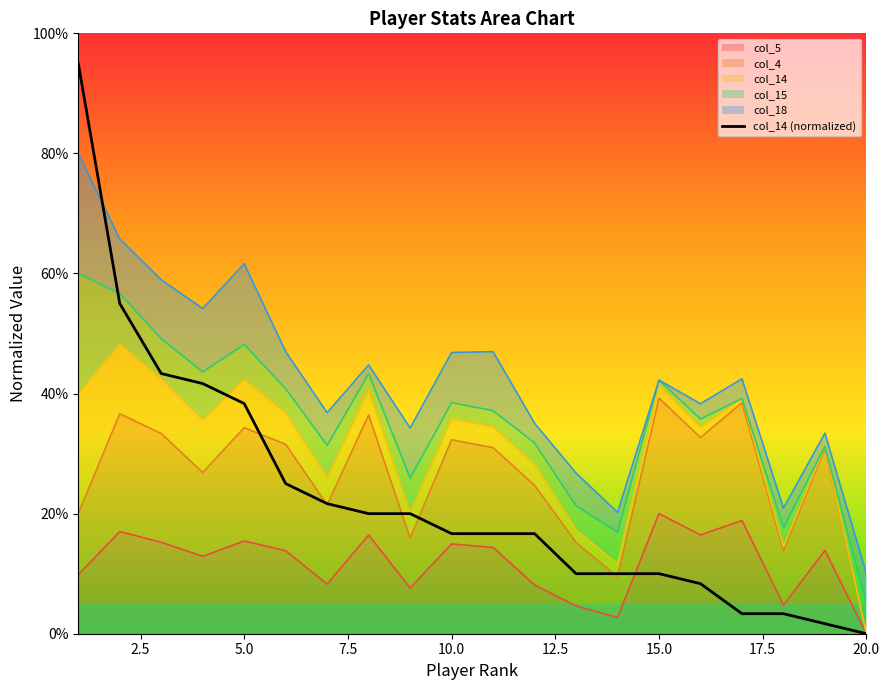

How many values are below 16?

8